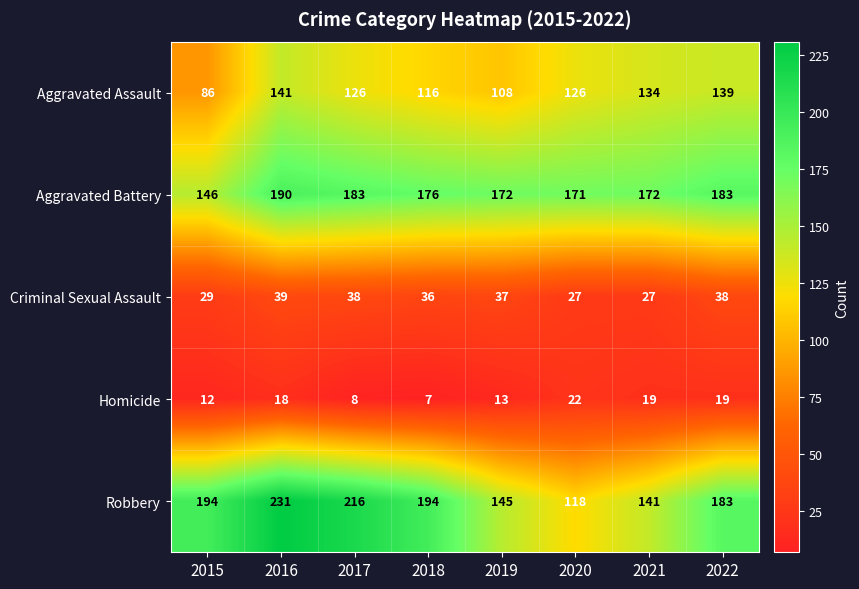

At which category is the sum across all series the highest?

2016